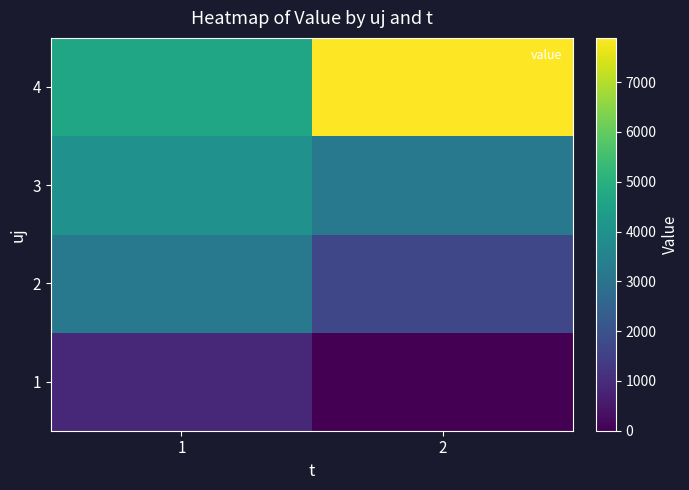

Rank the series at 1 from lowest to highest value.

1, 2, 3, 4